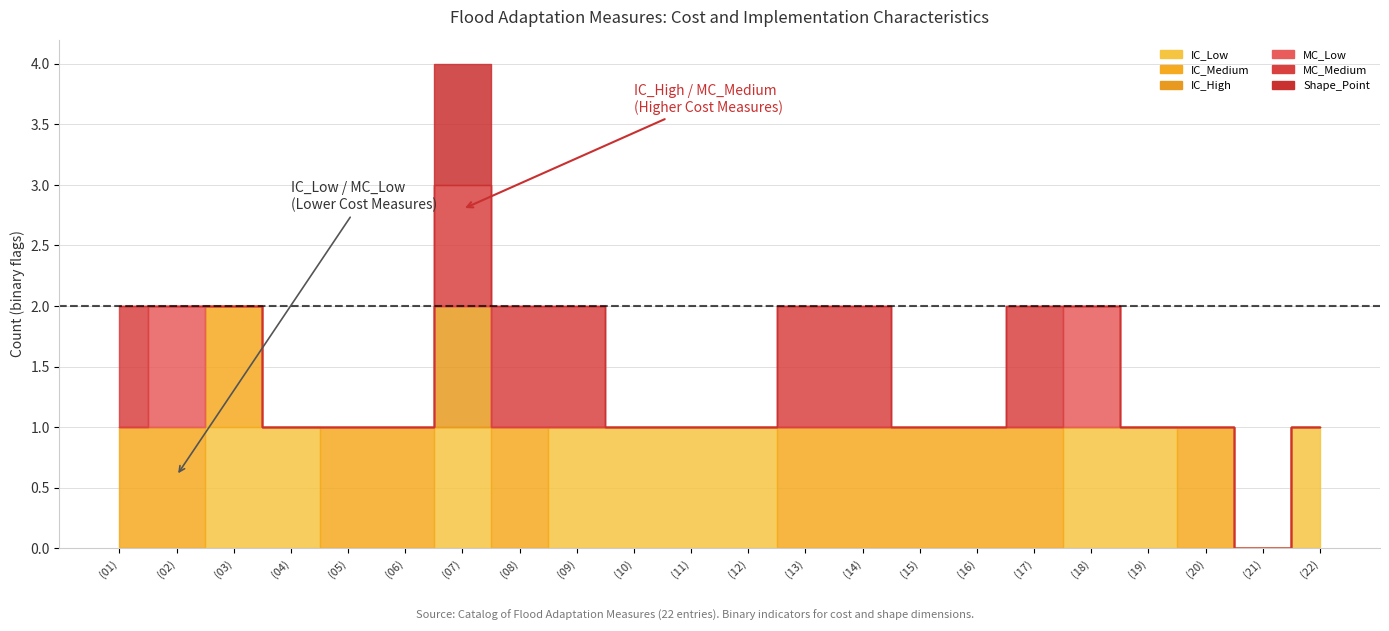

What position from the right is (17)?

6